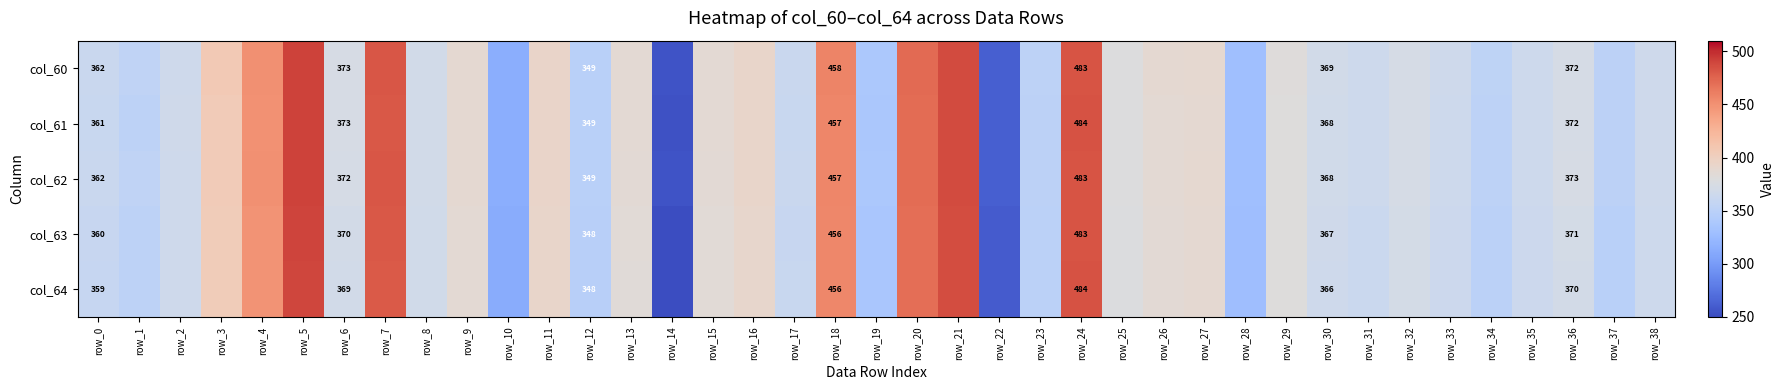

True or false: col_62 has a value of 349 at row_12.

True